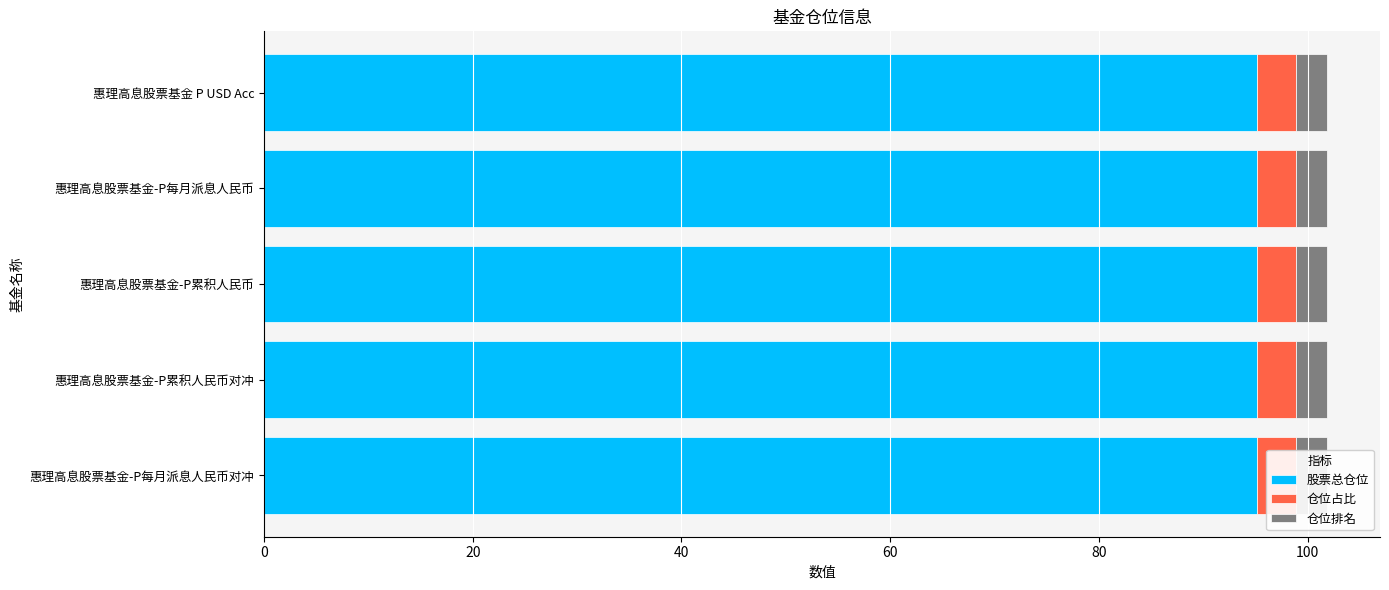

Reading left to right, extract all data points from this chart.

股票总仓位: 惠理高息股票基金-P每月派息人民币对冲=95.1	惠理高息股票基金-P累积人民币对冲=95.1	惠理高息股票基金-P累积人民币=95.1	惠理高息股票基金-P每月派息人民币=95.1	惠理高息股票基金 P USD Acc=95.1
仓位占比: 惠理高息股票基金-P每月派息人民币对冲=3.7	惠理高息股票基金-P累积人民币对冲=3.7	惠理高息股票基金-P累积人民币=3.7	惠理高息股票基金-P每月派息人民币=3.7	惠理高息股票基金 P USD Acc=3.7
仓位排名: 惠理高息股票基金-P每月派息人民币对冲=3.0	惠理高息股票基金-P累积人民币对冲=3.0	惠理高息股票基金-P累积人民币=3.0	惠理高息股票基金-P每月派息人民币=3.0	惠理高息股票基金 P USD Acc=3.0